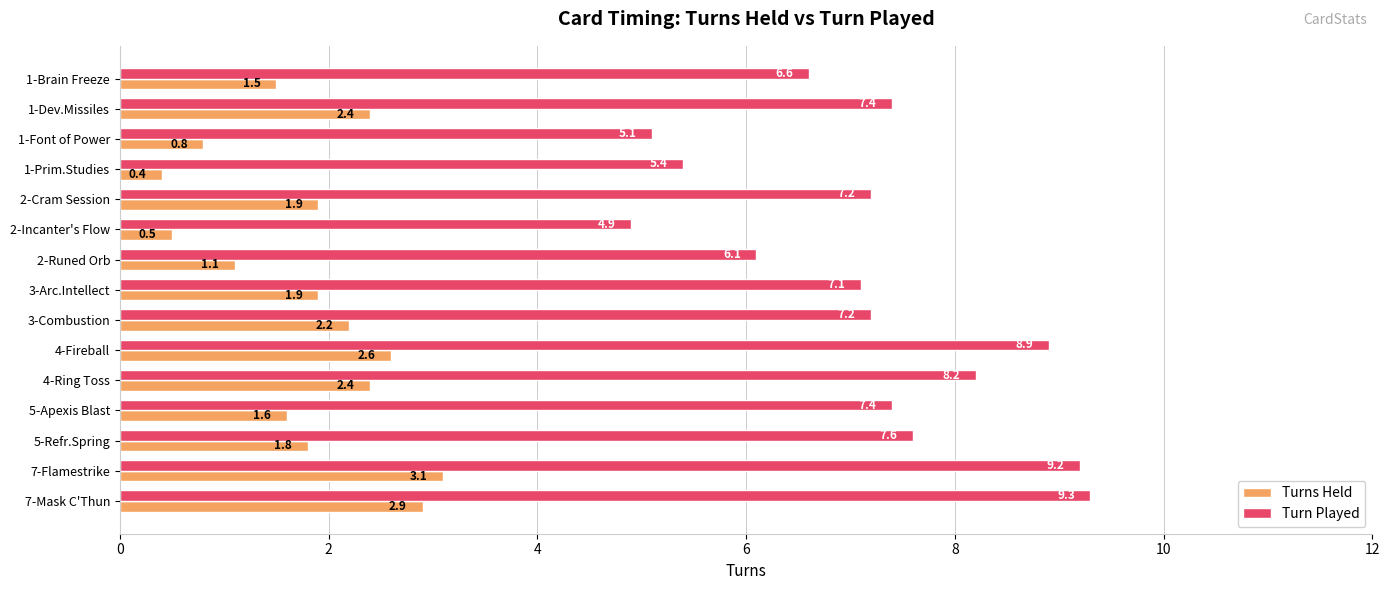

What is the highest value of the Turns Held series?

3.1